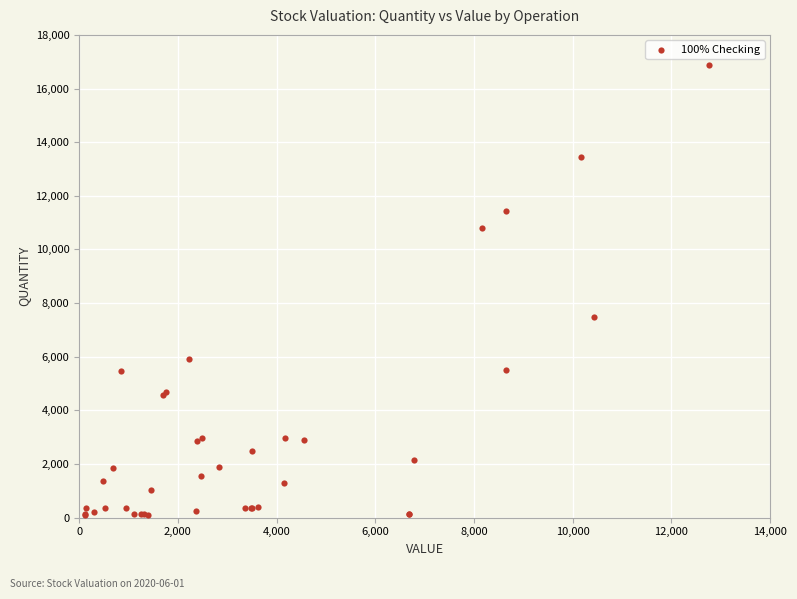

What Y value in the scatter plot is closest to 8491?

7494